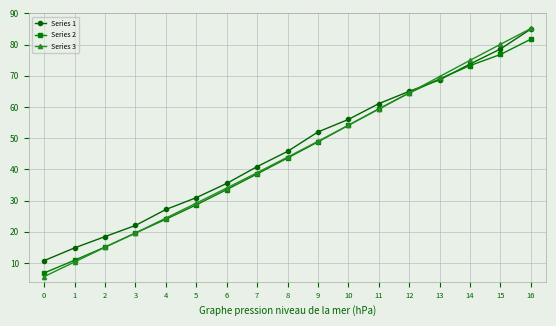

List the labels in order of Series 3 value, largest first.

16, 15, 14, 13, 12, 11, 10, 9, 8, 7, 6, 5, 4, 3, 2, 1, 0